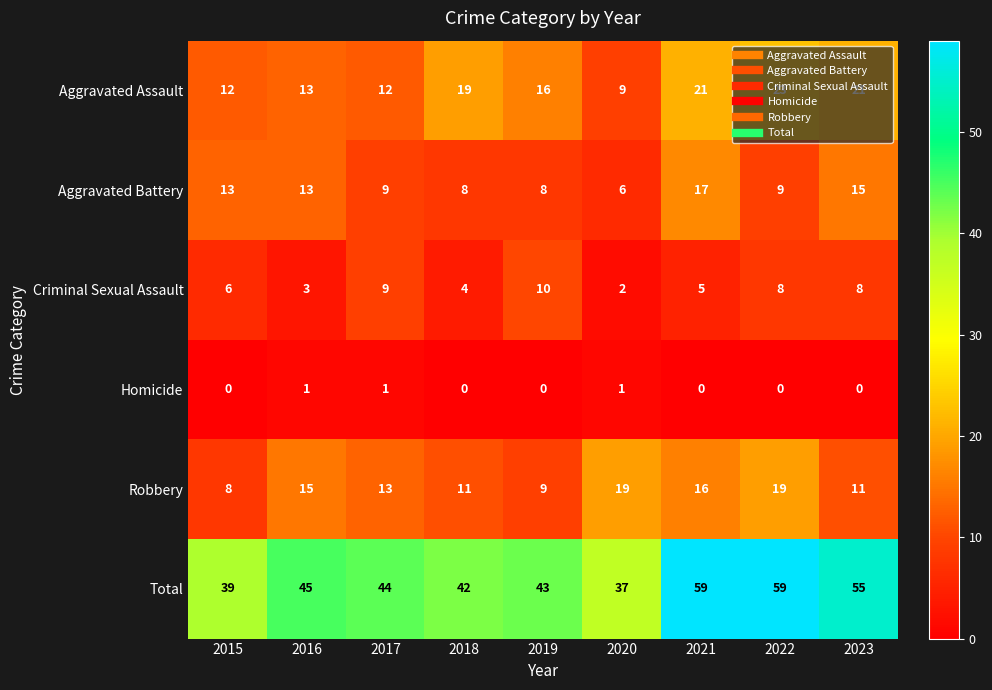

At 2022, list the series in order from largest to smallest.

Total, Aggravated Assault, Robbery, Aggravated Battery, Criminal Sexual Assault, Homicide